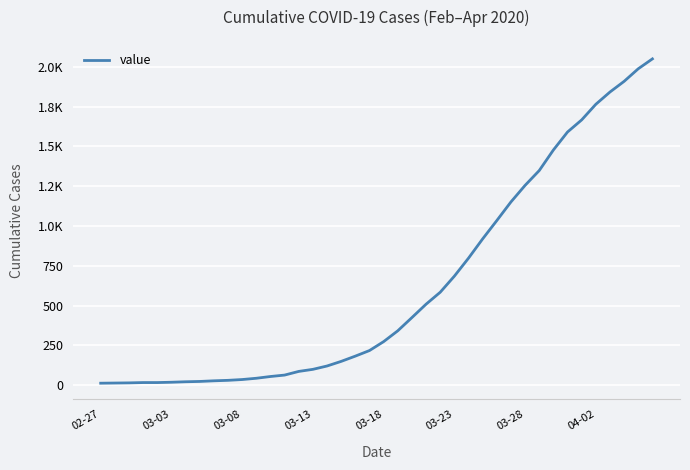

What is the sum of all values?

24864